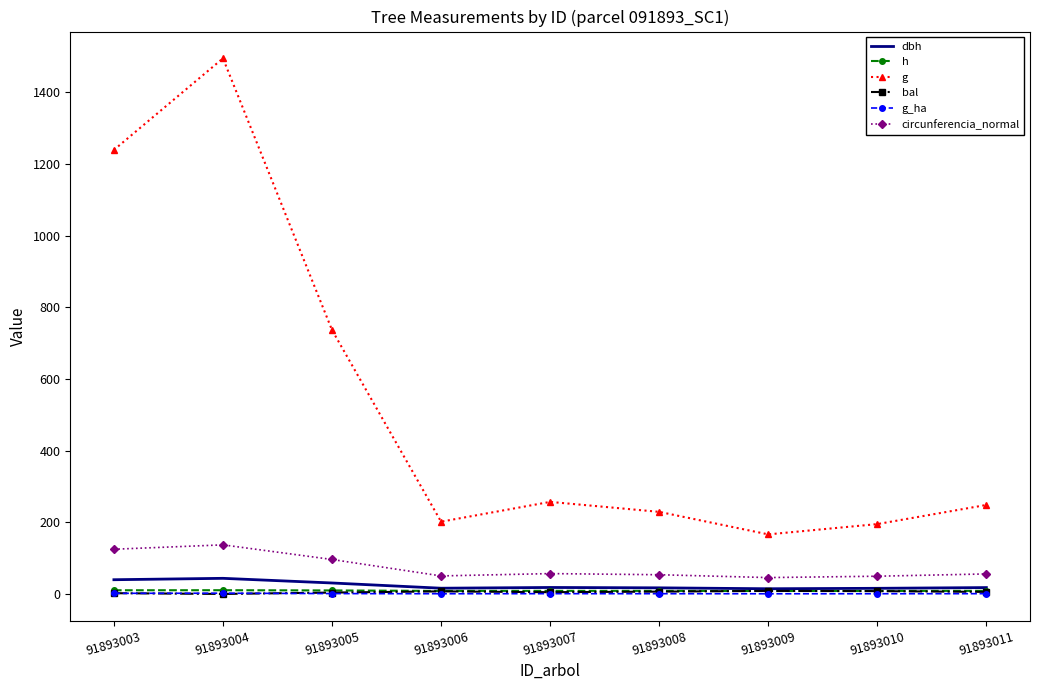

Which series has the largest total across all categories?

g